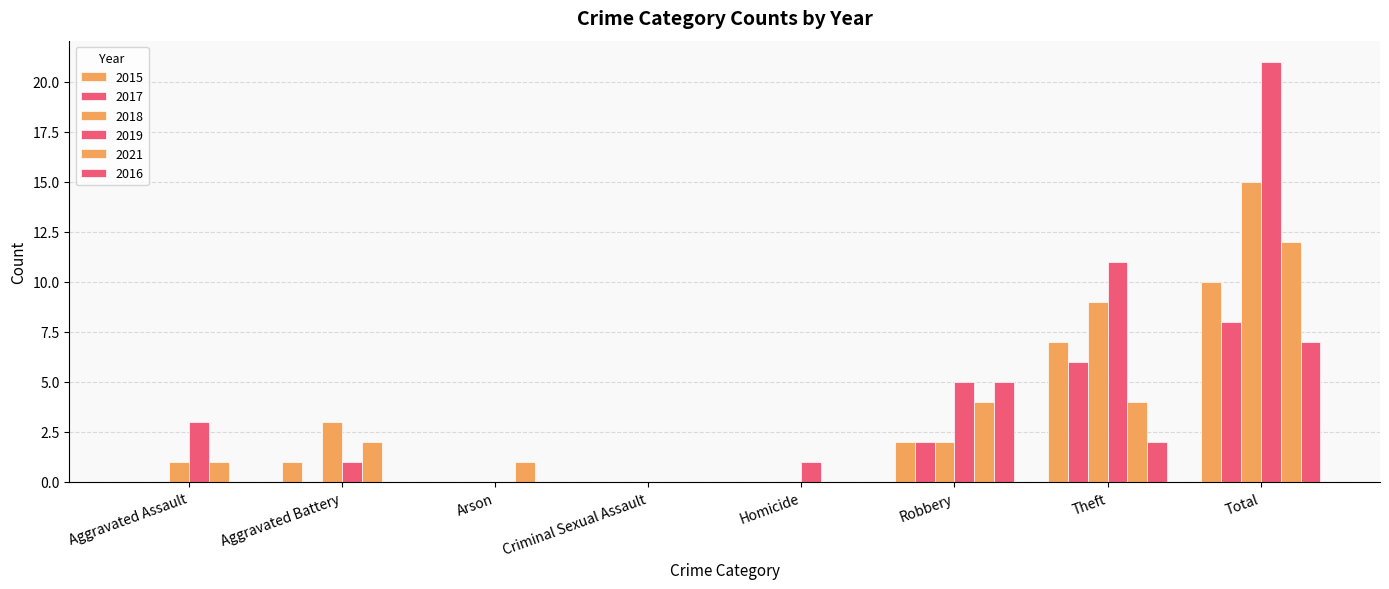

What position from the left is Criminal Sexual Assault?

4